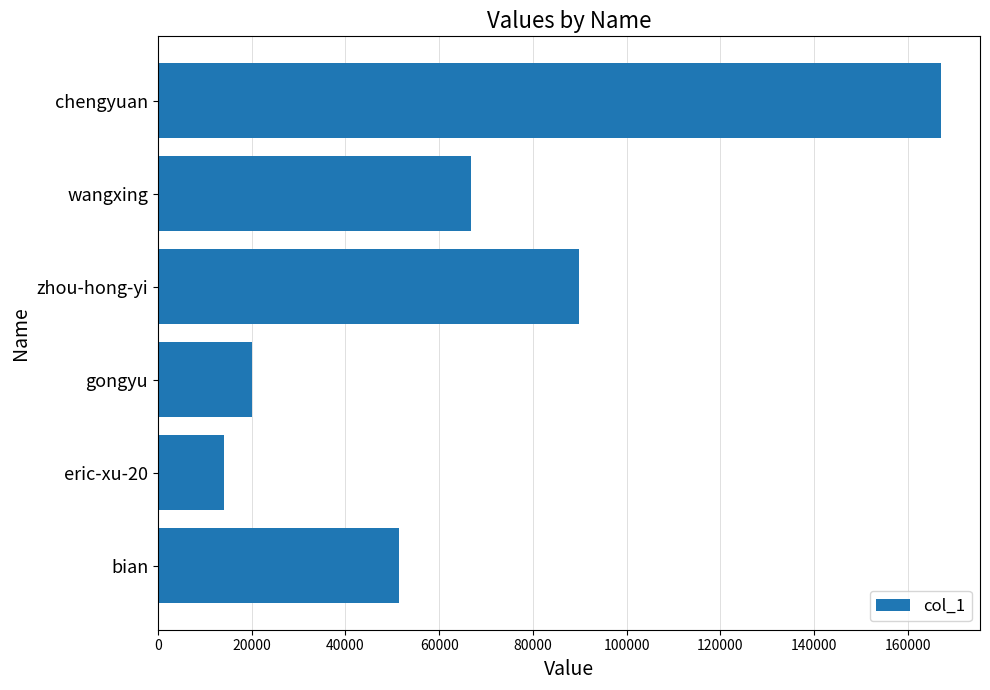

Between gongyu and bian, which is larger?

bian